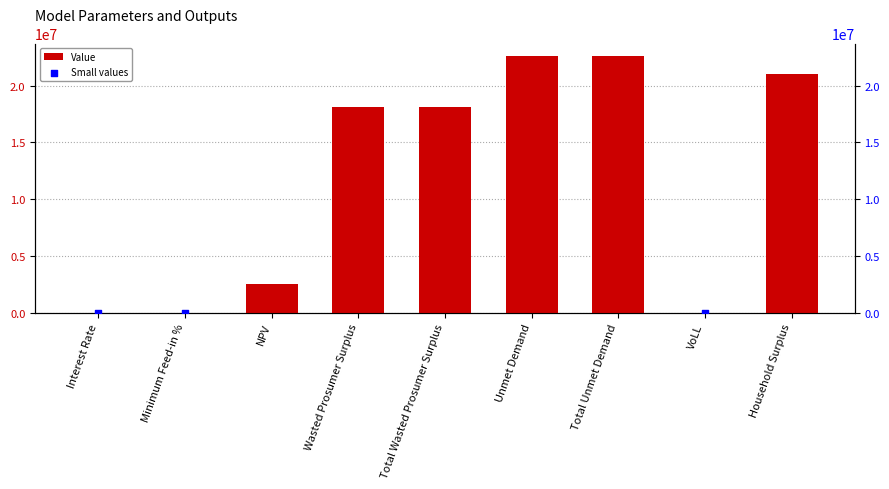

What is the change in value from Interest Rate to Total Wasted Prosumer Surplus?

+18093321.7